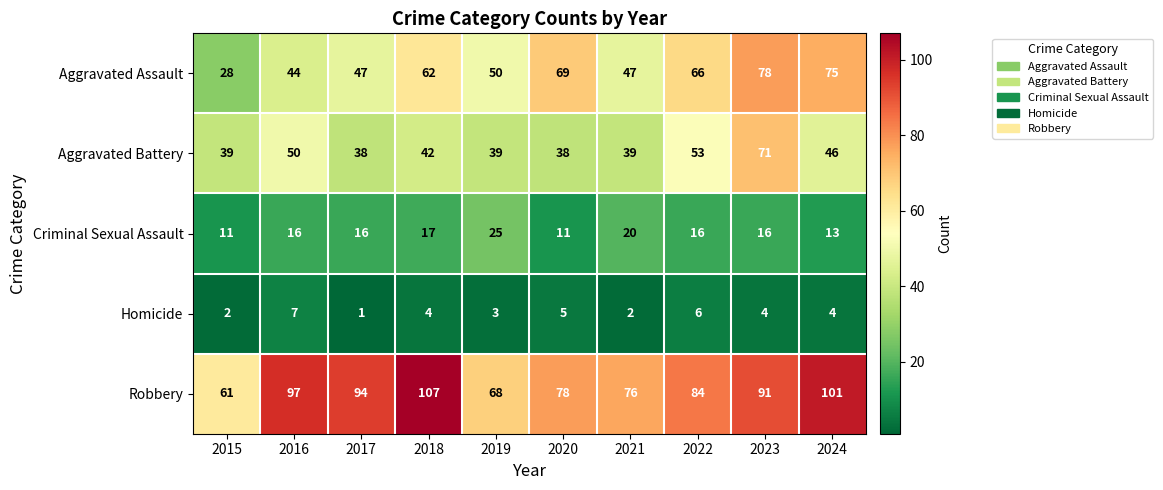

How many Homicide values are between 2 and 5?

7